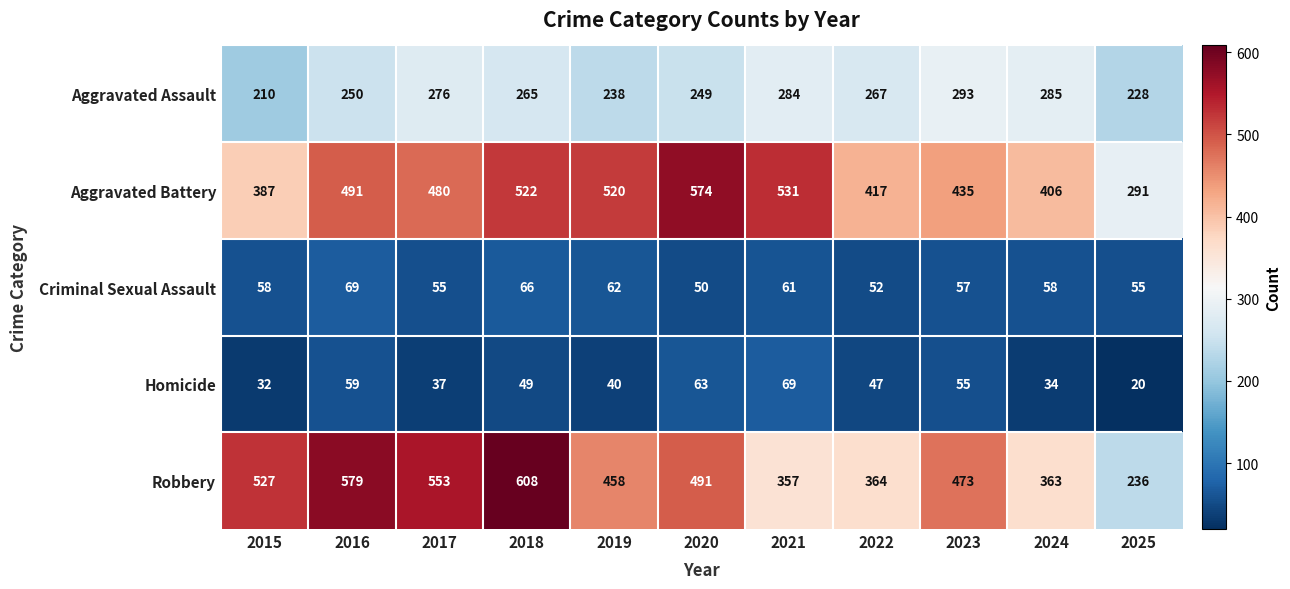

What is the total value across all series at 2017?

1401